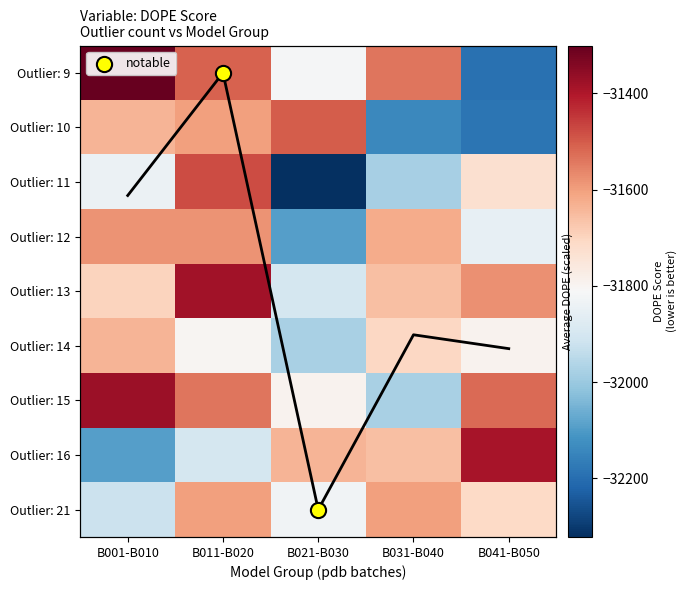

Reading left to right, extract all data points from this chart.

Outlier: 9: B001-B010=-31300.6	B011-B020=-31511.4	B021-B030=-31818.7	B031-B040=-31537.9	B041-B050=-32193.5
Outlier: 10: B001-B010=-31638.7	B011-B020=-31602.5	B021-B030=-31500.2	B031-B040=-32139.4	B041-B050=-32185.9
Outlier: 11: B001-B010=-31842.7	B011-B020=-31476.2	B021-B030=-32322.0	B031-B040=-31980.8	B041-B050=-31730.9
Outlier: 12: B001-B010=-31580.2	B011-B020=-31582.7	B021-B030=-32094.5	B031-B040=-31620.5	B041-B050=-31854.7
Outlier: 13: B001-B010=-31699.5	B011-B020=-31381.6	B021-B030=-31900.6	B031-B040=-31658.8	B041-B050=-31579.2
Outlier: 14: B001-B010=-31638.9	B011-B020=-31801.9	B021-B030=-31976.2	B031-B040=-31706.3	B041-B050=-31792.0
Outlier: 15: B001-B010=-31373.0	B011-B020=-31537.9	B021-B030=-31792.0	B031-B040=-31976.2	B041-B050=-31524.0
Outlier: 16: B001-B010=-32094.5	B011-B020=-31900.6	B021-B030=-31638.7	B031-B040=-31658.8	B041-B050=-31389.0
Outlier: 21: B001-B010=-31922.9	B011-B020=-31600.3	B021-B030=-31830.5	B031-B040=-31602.5	B041-B050=-31710.5